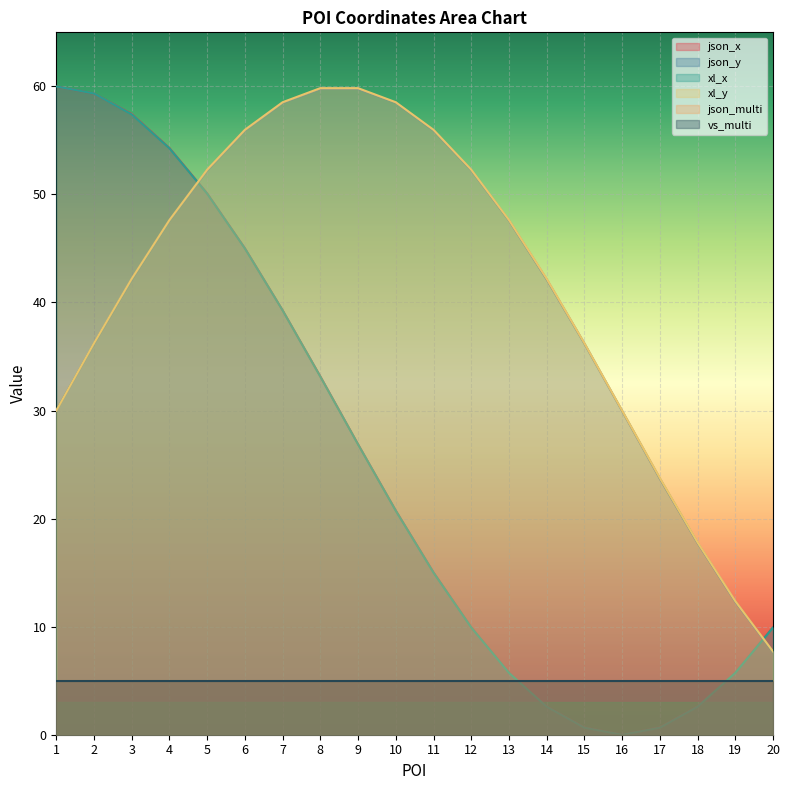

What is the total value across all series at 11?

151.9